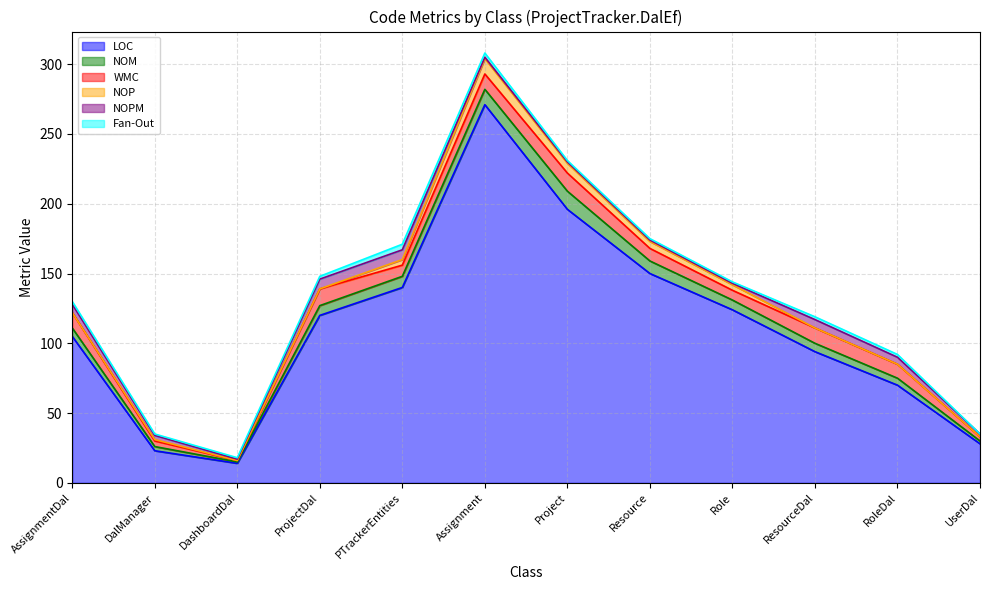

Rank the series by their maximum value, from highest to lowest.

LOC, NOM, WMC, NOP, NOPM, Fan-Out